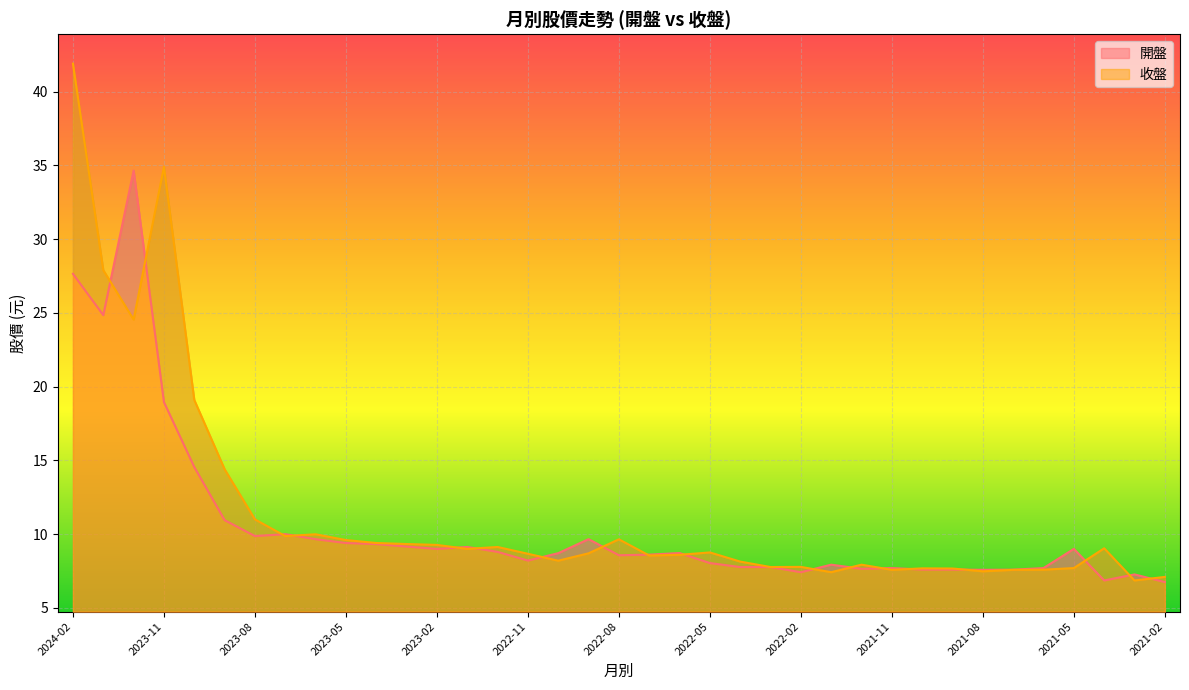

Is it true that 開盤 equals 8.7 at 2022-06?

True